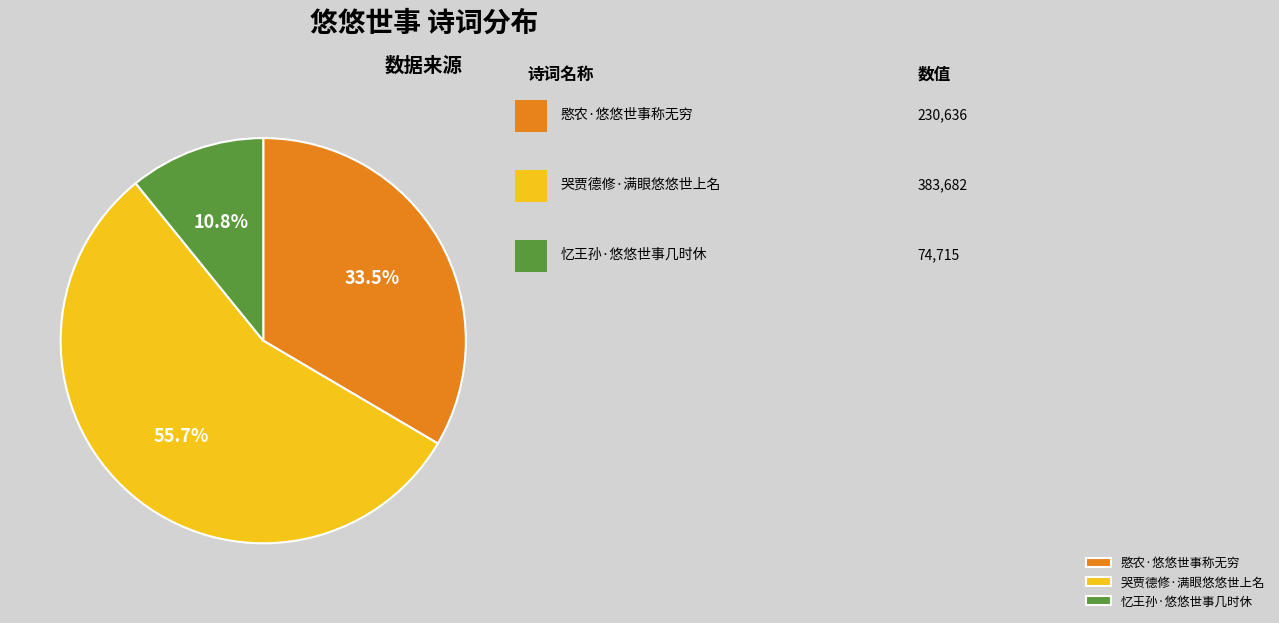

What is the largest slice in the pie chart?

哭贾德修·满眼悠悠世上名